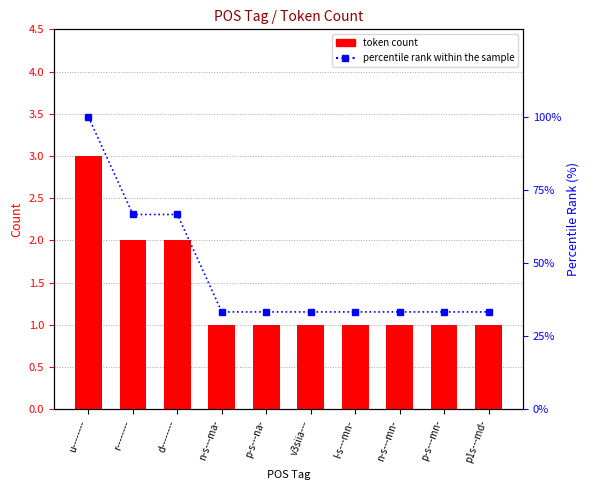

How many groups of bars are there?

10